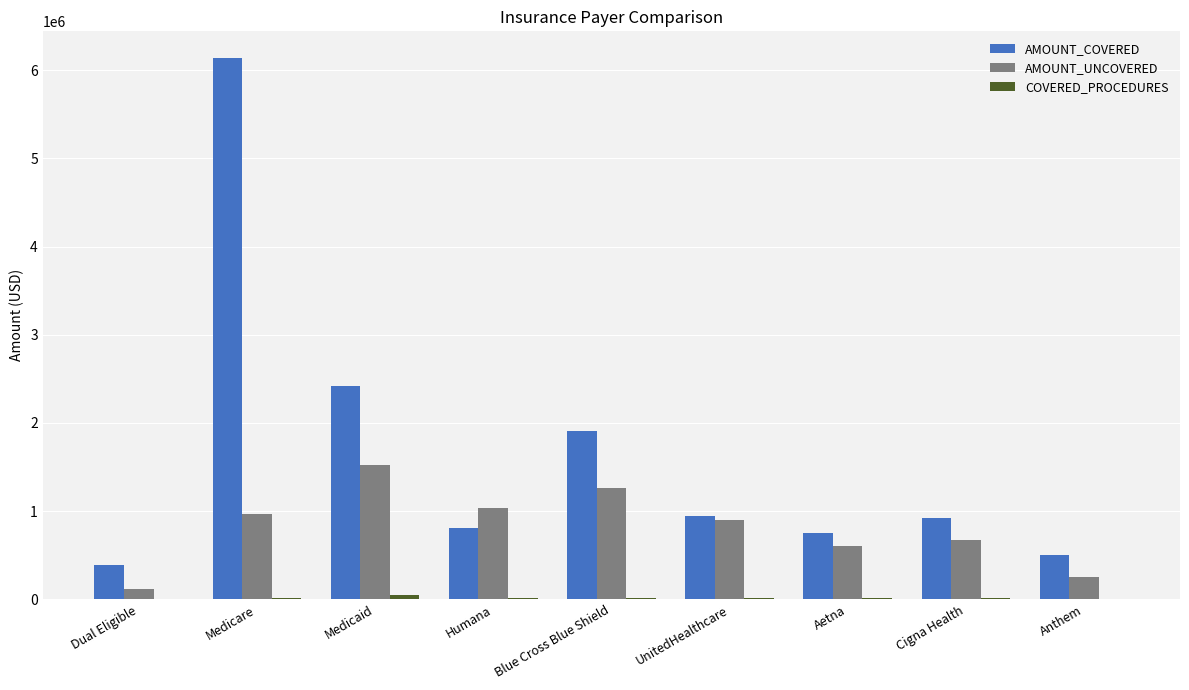

Where is AMOUNT_COVERED nearest to the value 3259583?

Medicaid